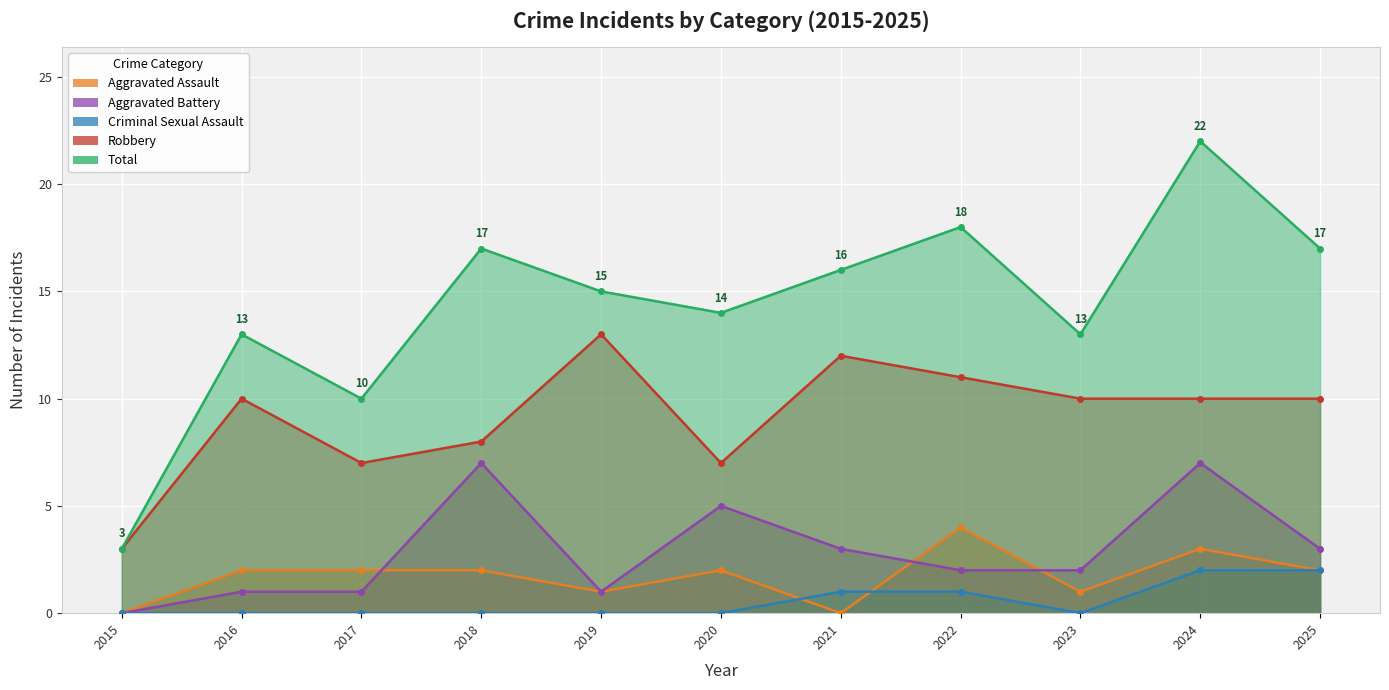

Which category has the lowest value in the Total series?

2015